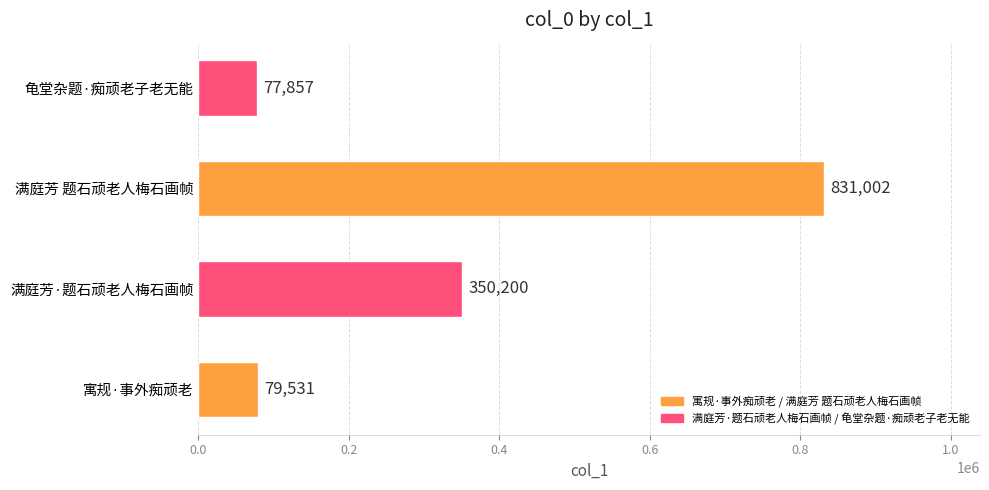

Rank the categories by value from lowest to highest.

龟堂杂题·痴顽老子老无能, 寓规·事外痴顽老, 满庭芳·题石顽老人梅石画帧, 满庭芳 题石顽老人梅石画帧